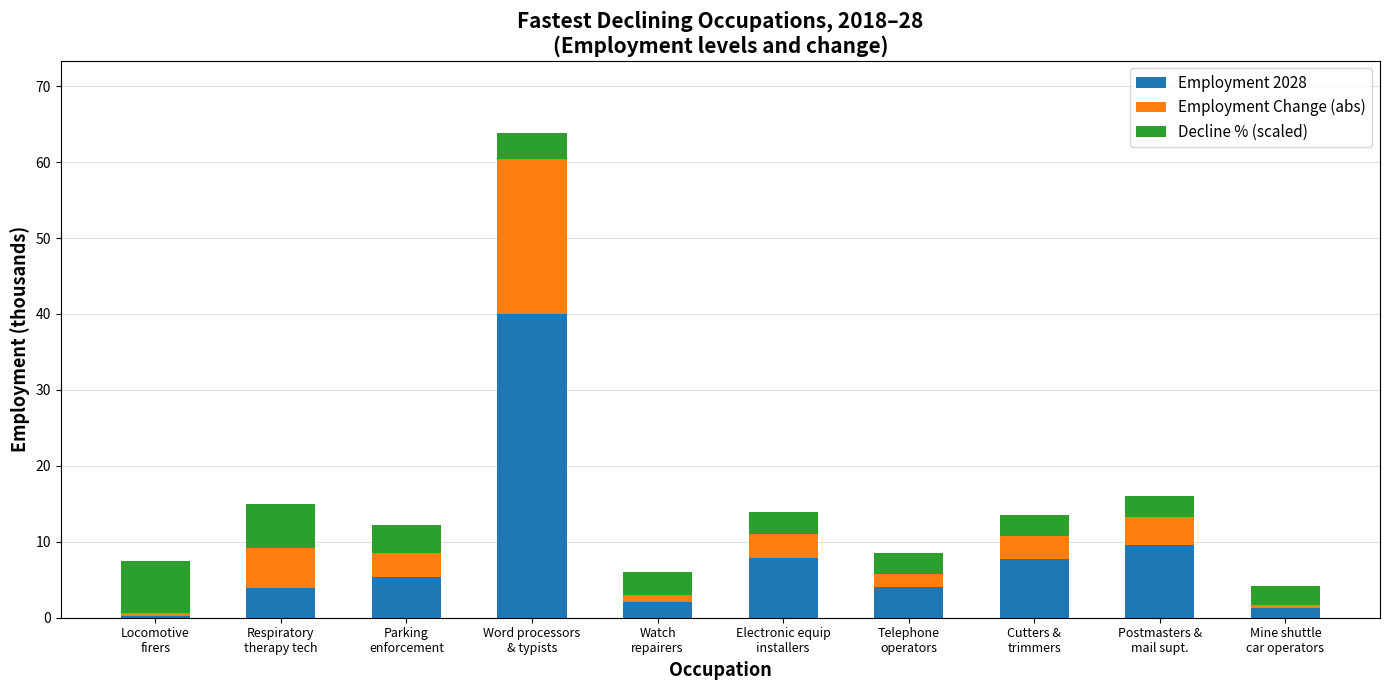

What is the maximum value for Employment 2028?

40.0